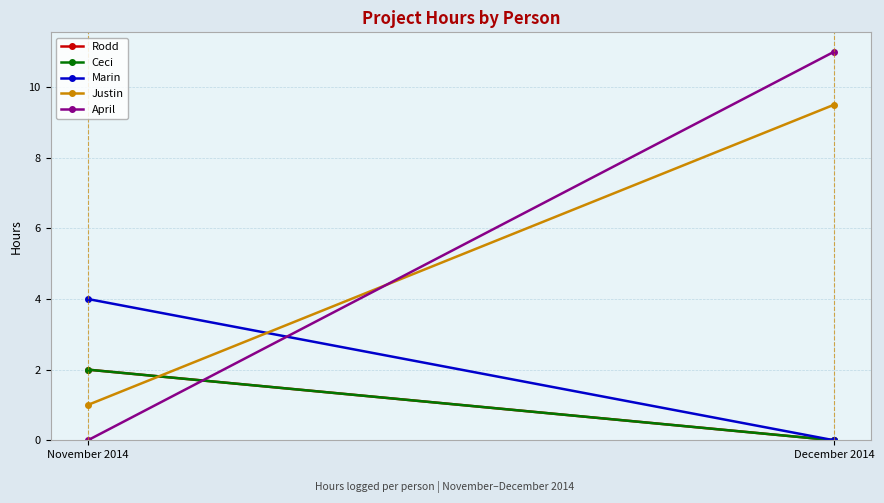

Where is Ceci nearest to the value 1?

November 2014